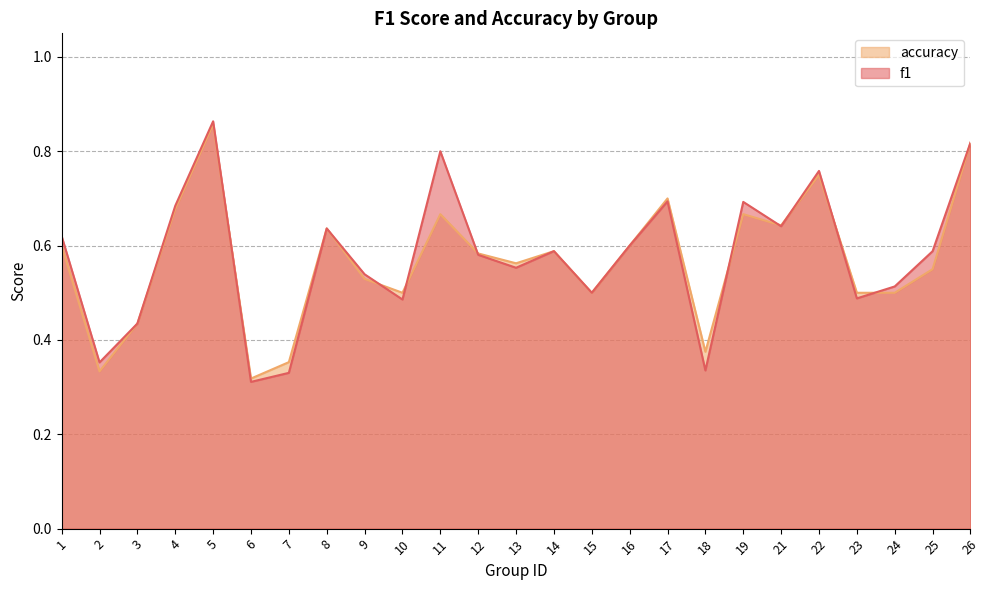

Which series has the widest spread of values?

f1